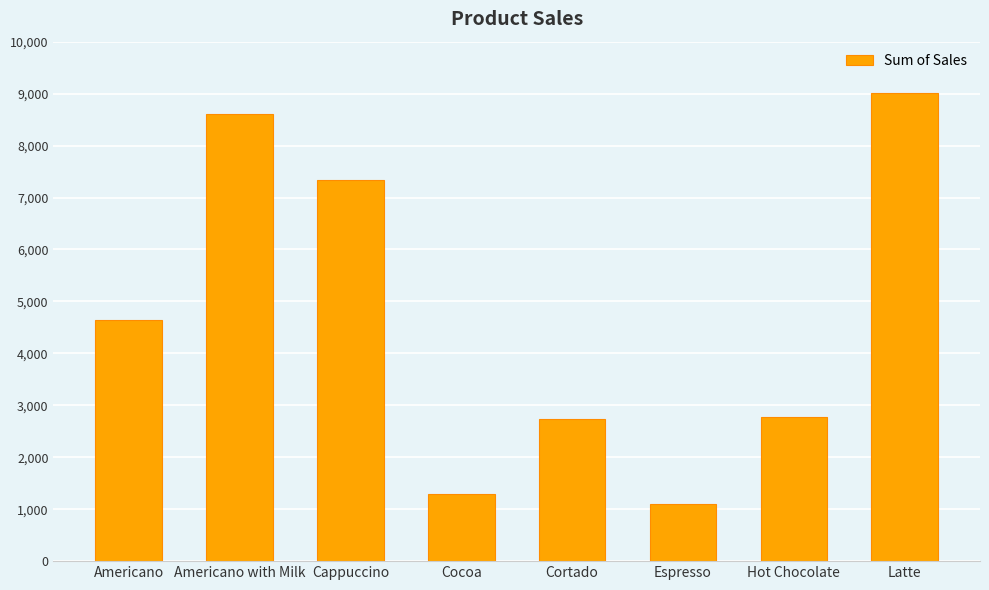

What position from the right is Cortado?

4